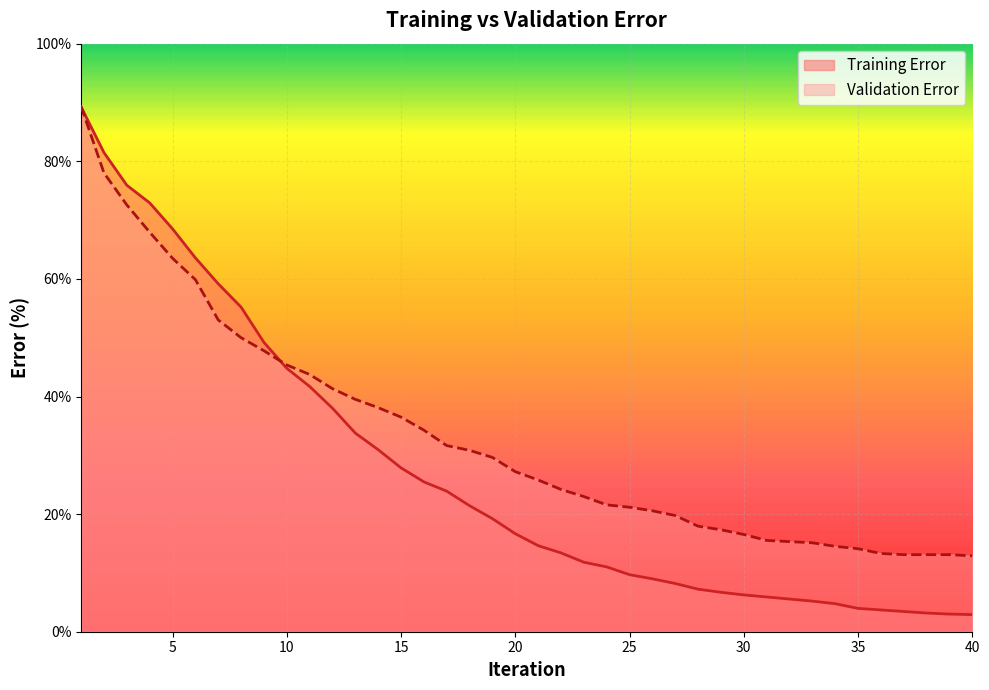

List the labels in order of Validation Error value, largest first.

1, 2, 3, 4, 5, 6, 7, 8, 9, 10, 11, 12, 13, 14, 15, 16, 17, 18, 19, 20, 21, 22, 23, 24, 25, 26, 27, 28, 29, 30, 31, 32, 33, 34, 35, 36, 37, 38, 39, 40